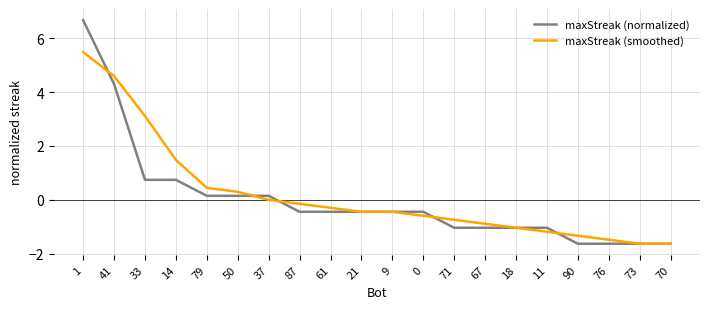

Is the value of maxStreak (smoothed) at 41 greater than the value of maxStreak (normalized) at 76?

Yes